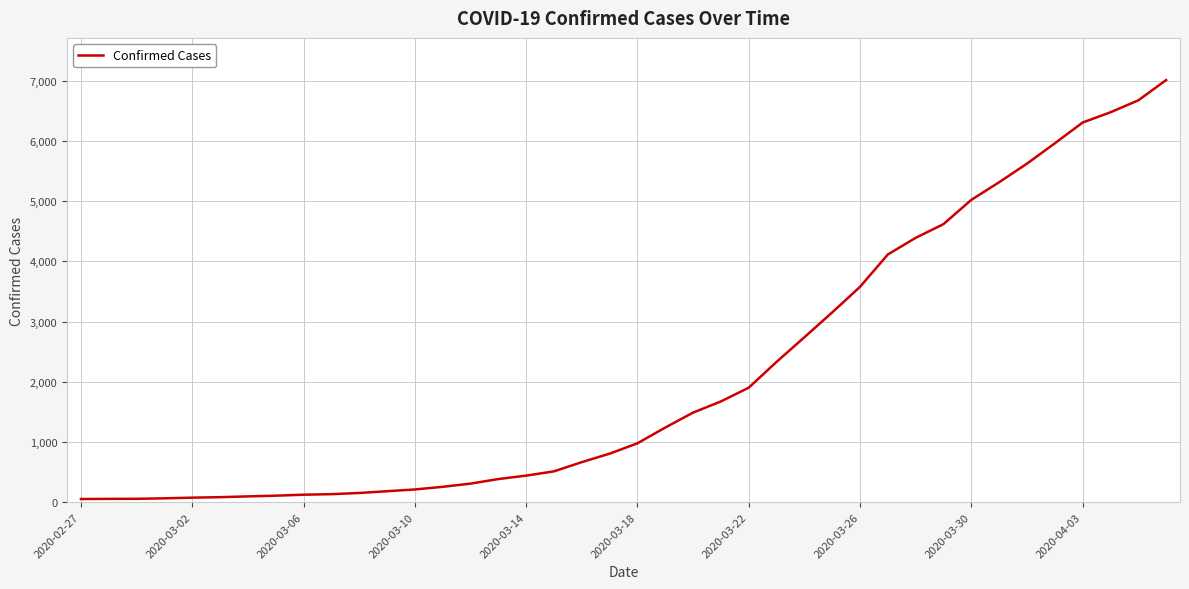

What is the difference between the second highest and minimum values?

6624